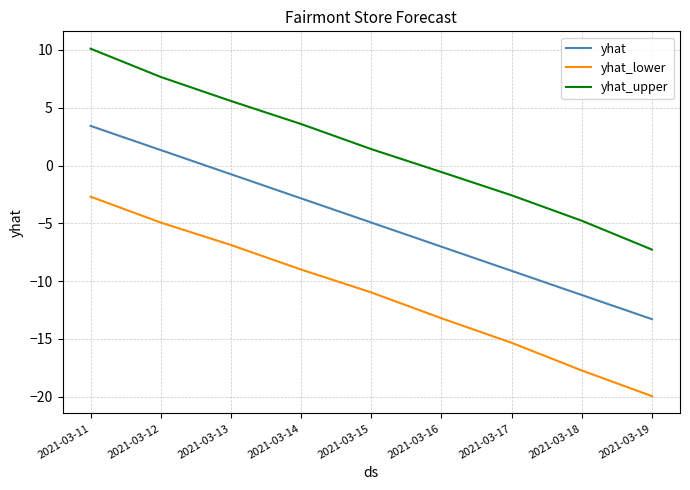

What is the difference between the maximum and minimum values in the yhat_upper series?

17.4